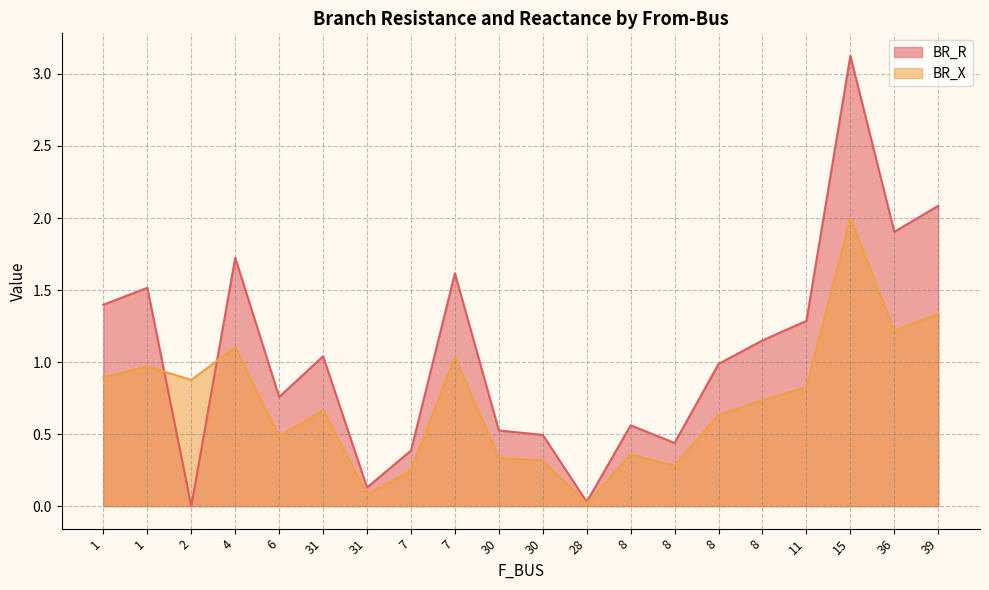

Between which two adjacent categories do BR_R and BR_X first intersect?

1 and 2